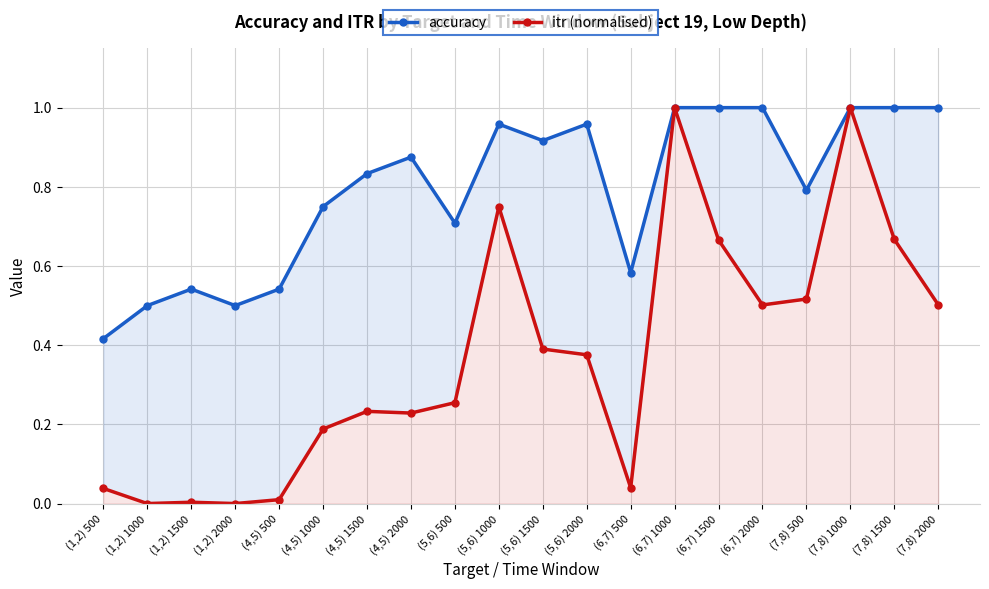

The accuracy series shows 0.8 at (7,8) 500. True or false?

True